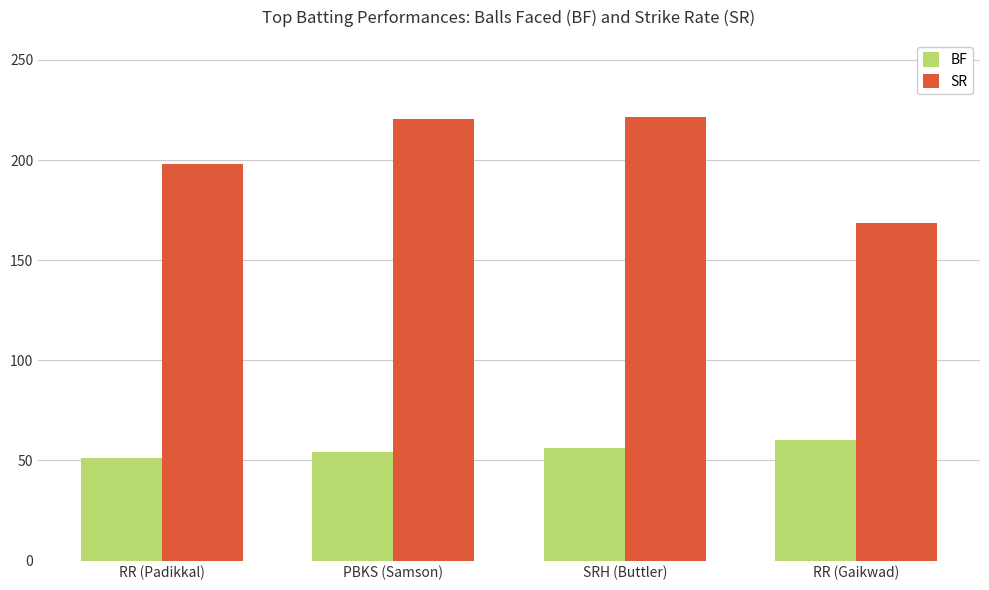

Which series has the largest total across all categories?

SR